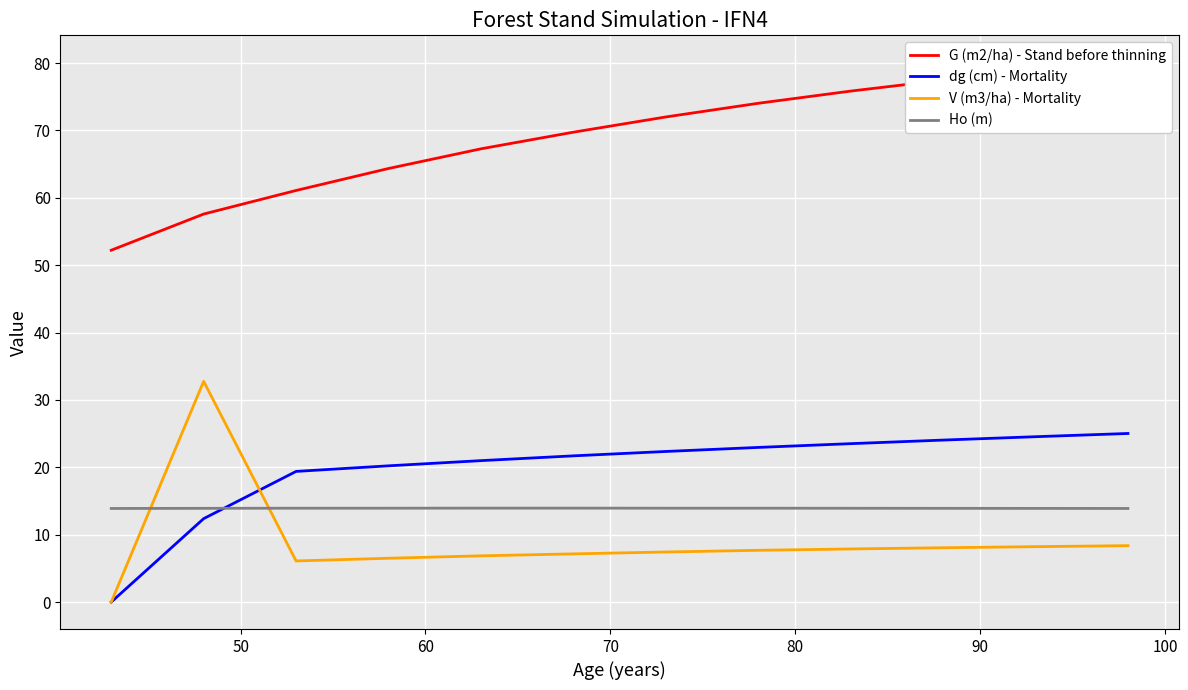

What is the minimum value for Ho (m)?

13.9